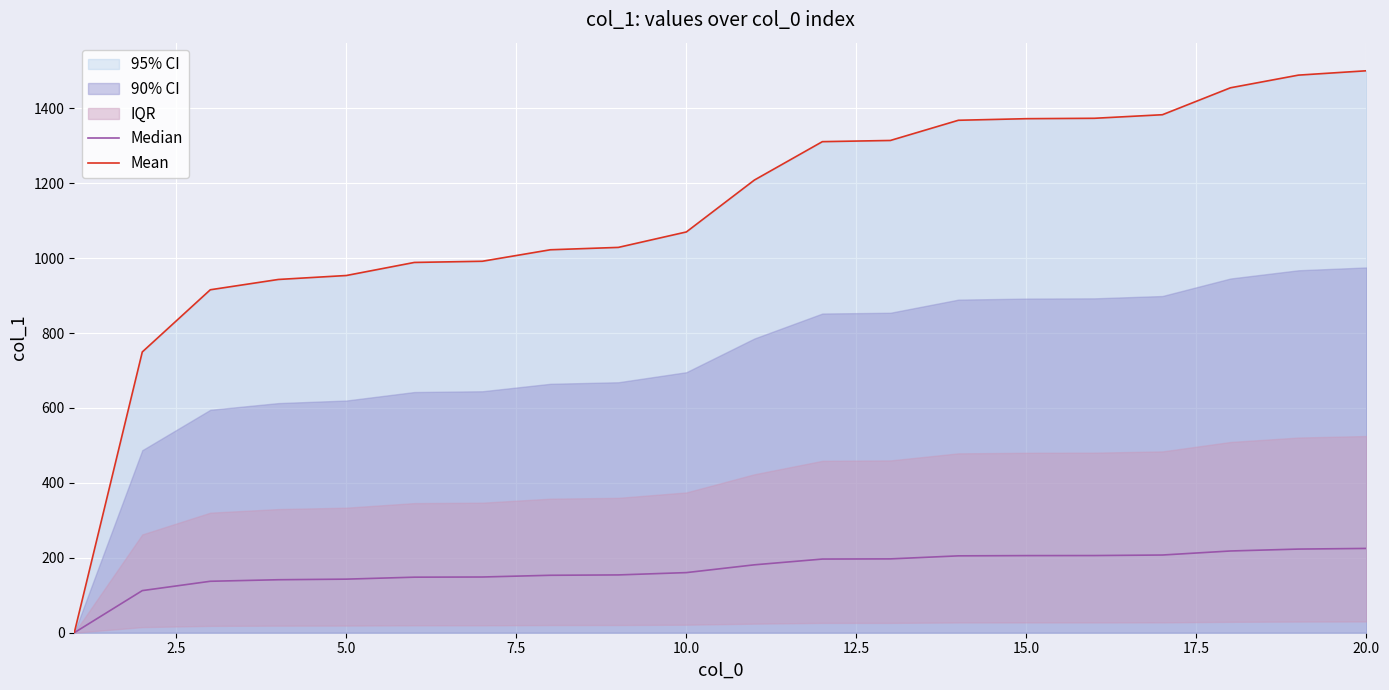

The value of Mean at 15.0 is 2244.3. True or false?

False